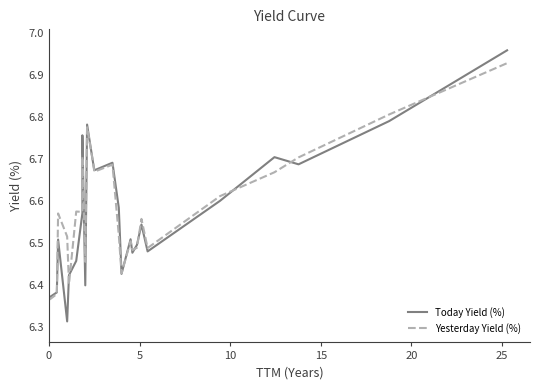

What is the difference between the maximum and second lowest values in the Today Yield (%) series?

0.6